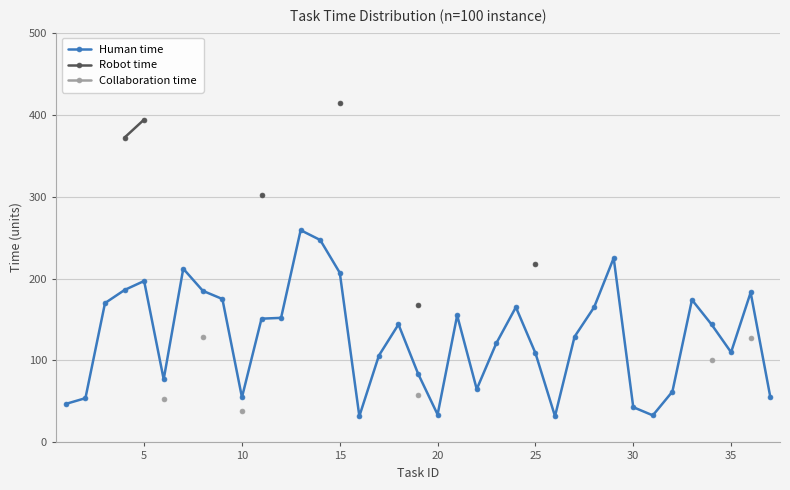

How many series are shown in this chart?

3